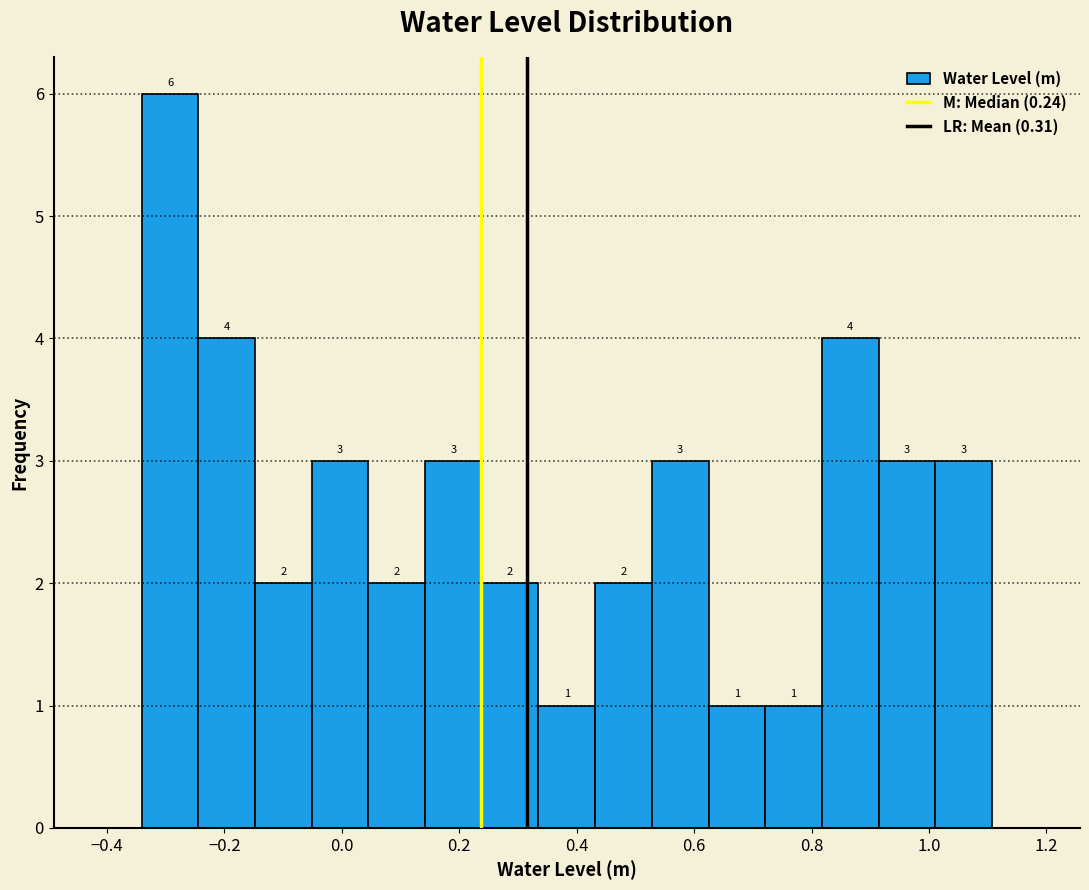

Reading left to right, list every bar in this chart as the range it spans on the x-axis followed by its height. The bar edges are not printed on the chart, so give them approximately, as read against the axis.

-0.34 to -0.24: 6
-0.24 to -0.14: 4
-0.14 to -0.06: 2
-0.06 to 0.04: 3
0.04 to 0.14: 2
0.14 to 0.24: 3
0.24 to 0.34: 2
0.34 to 0.44: 1
0.44 to 0.52: 2
0.52 to 0.62: 3
0.62 to 0.72: 1
0.72 to 0.82: 1
0.82 to 0.92: 4
0.92 to 1.02: 3
1.02 to 1.10: 3